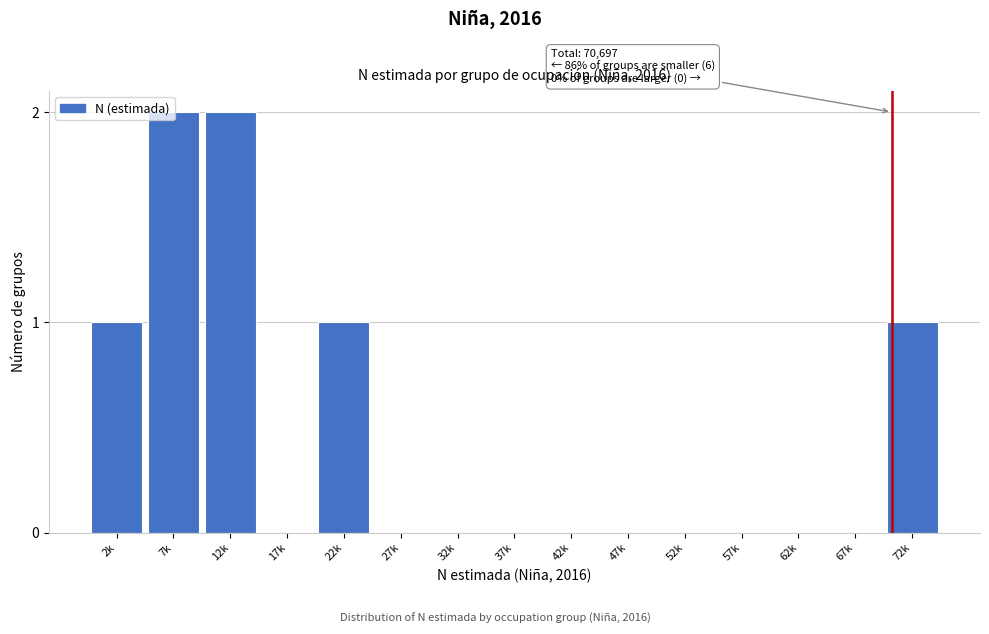

The chart shows a value of -1 at 62k. True or false?

False